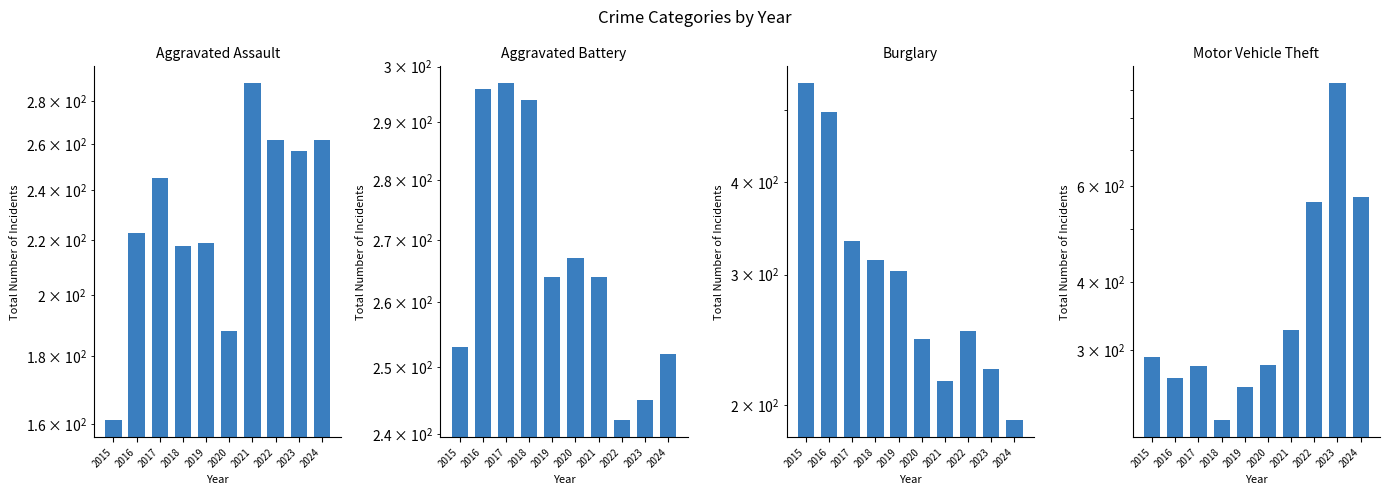

At which label does Aggravated Battery reach its minimum?

2022